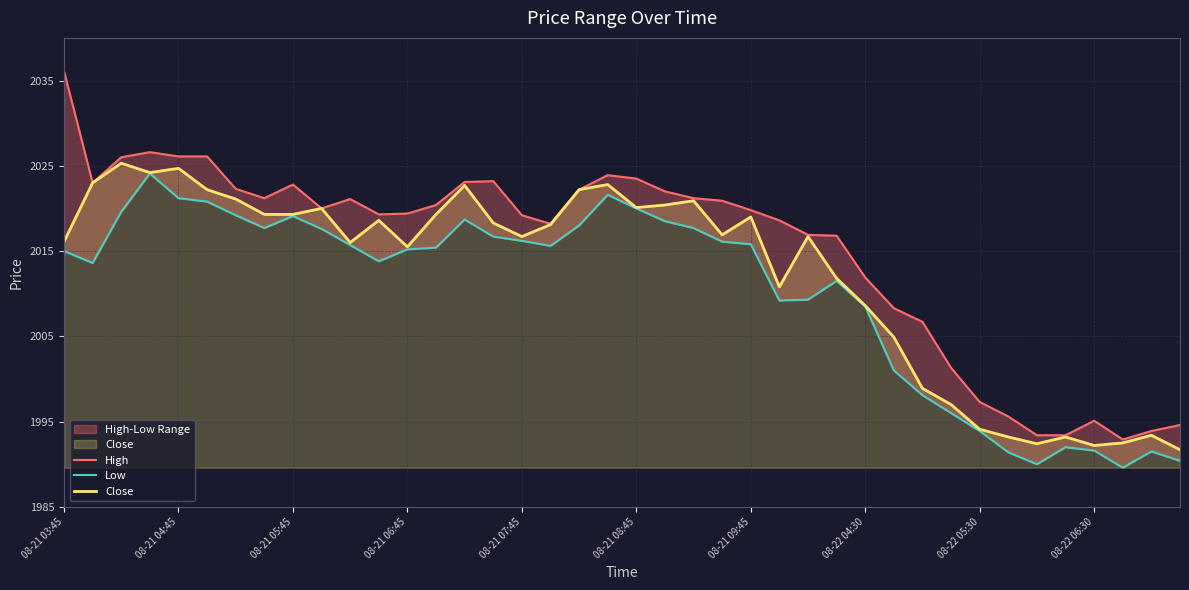

Is it true that Close equals 2008.6 at 08-22 04:30?

True